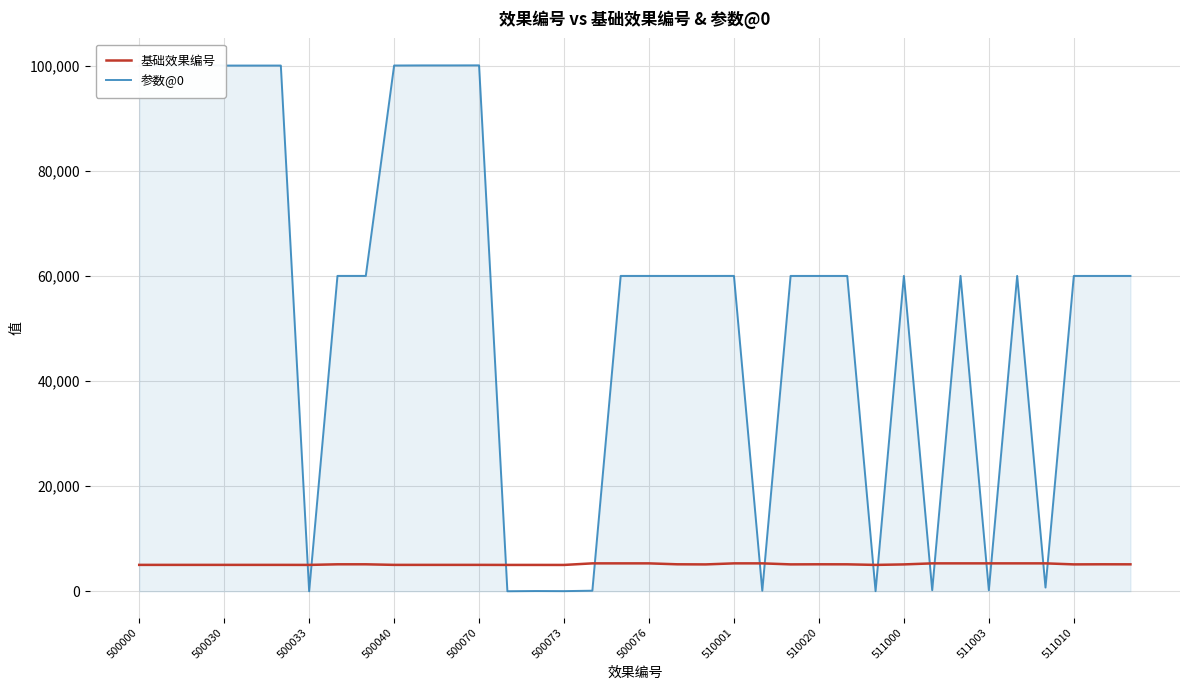

What is the difference between the maximum and minimum values in the 参数@0 series?

100205